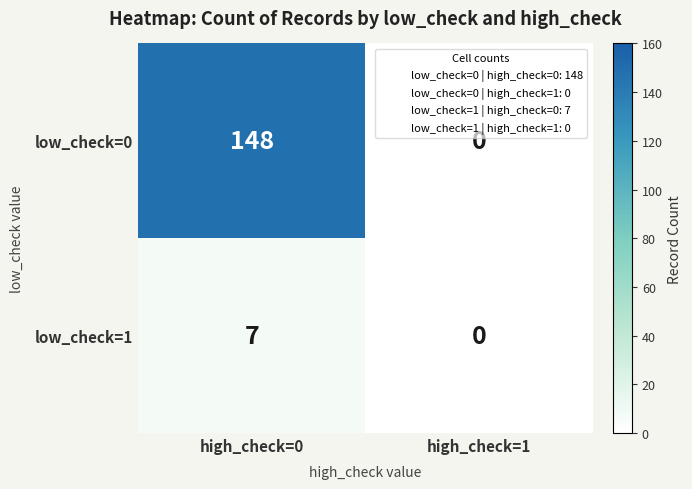

Which category has the lowest value across all series?

high_check=1